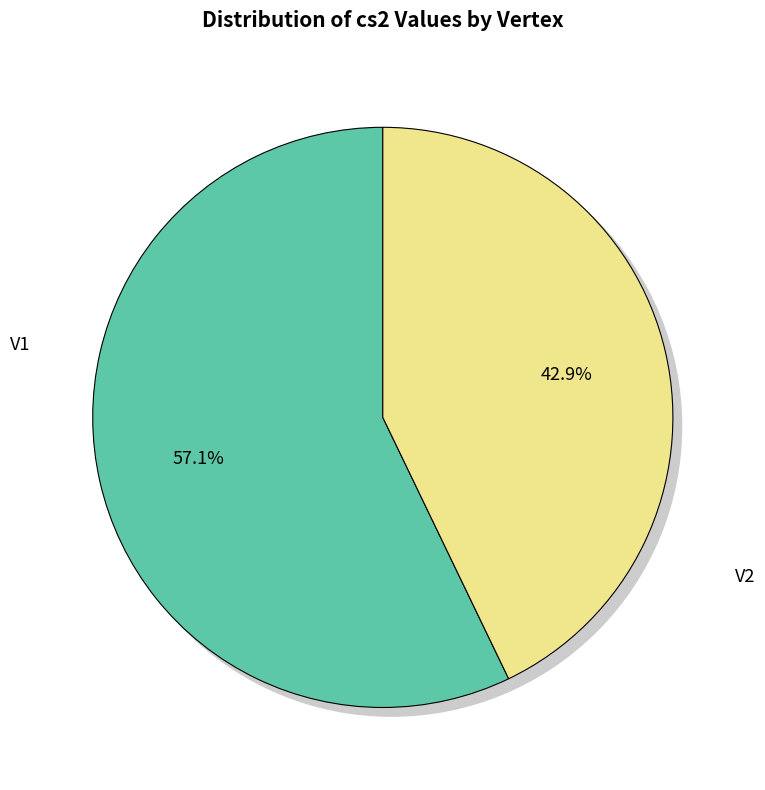

To the nearest percent, what is the difference between the V2 and V1 slice percentages?

14%